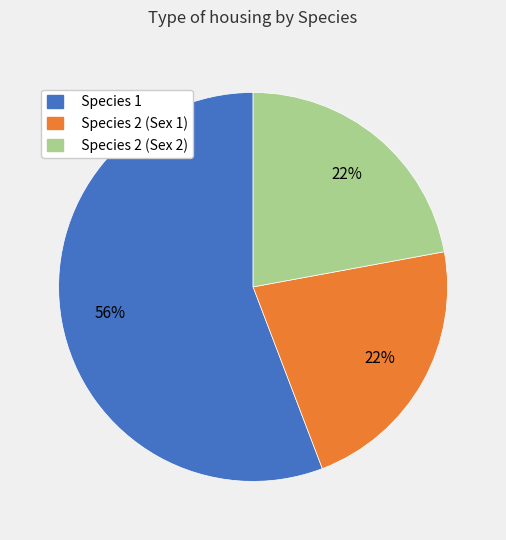

Which slice is the largest?

Species 1